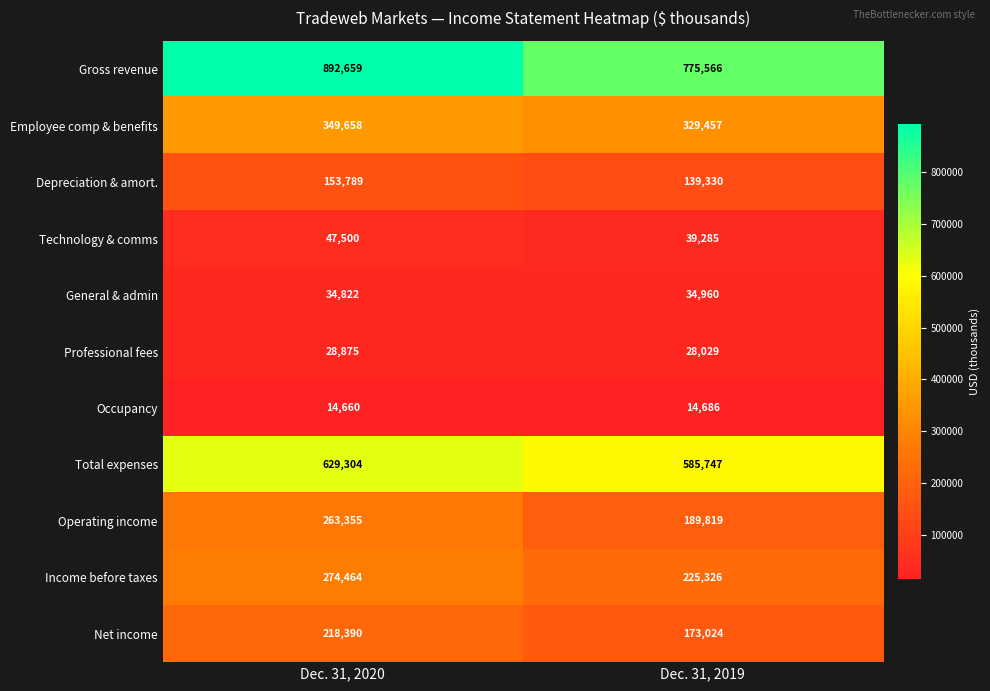

Rank the series at Dec. 31, 2019 from lowest to highest value.

Occupancy, Professional fees, General & admin, Technology & comms, Depreciation & amort., Net income, Operating income, Income before taxes, Employee comp & benefits, Total expenses, Gross revenue